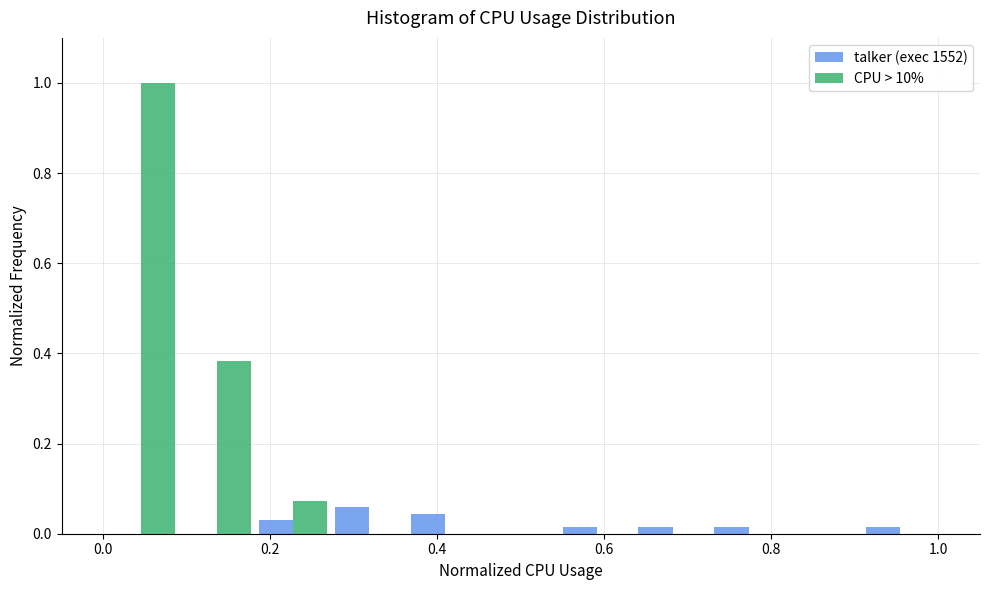

Reading left to right, list every range on the x-axis with the height of the bar of each series over it. Neither the bar edges nor the heights are printed on the chart, so give them approximately, as read against the axes.

0.00 to 0.10: talker (exec 1552)=0	CPU > 10%=1.00
0.10 to 0.18: talker (exec 1552)=0	CPU > 10%=0.38
0.18 to 0.28: talker (exec 1552)=0.02	CPU > 10%=0.08
0.28 to 0.36: talker (exec 1552)=0.06	CPU > 10%=0
0.36 to 0.46: talker (exec 1552)=0.04	CPU > 10%=0
0.46 to 0.54: talker (exec 1552)=0	CPU > 10%=0
0.54 to 0.64: talker (exec 1552)=under 0.02	CPU > 10%=0
0.64 to 0.72: talker (exec 1552)=under 0.02	CPU > 10%=0
0.72 to 0.82: talker (exec 1552)=under 0.02	CPU > 10%=0
0.82 to 0.90: talker (exec 1552)=0	CPU > 10%=0
0.90 to 1.00: talker (exec 1552)=under 0.02	CPU > 10%=0